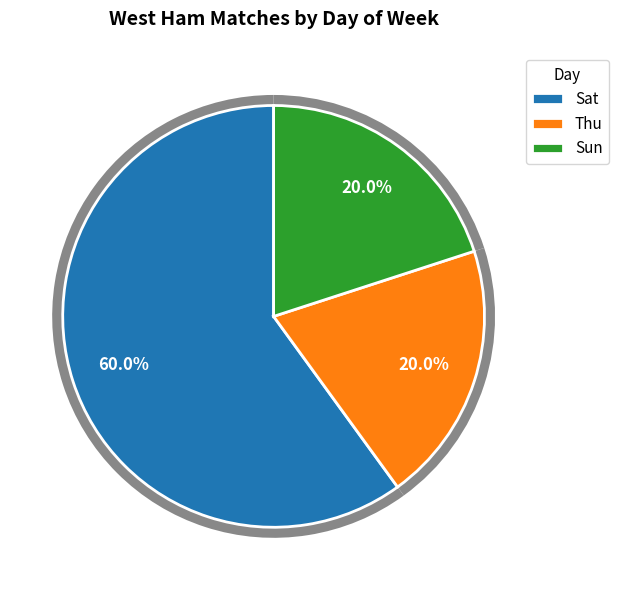

How much of the chart is everything except Sun?

80.0%